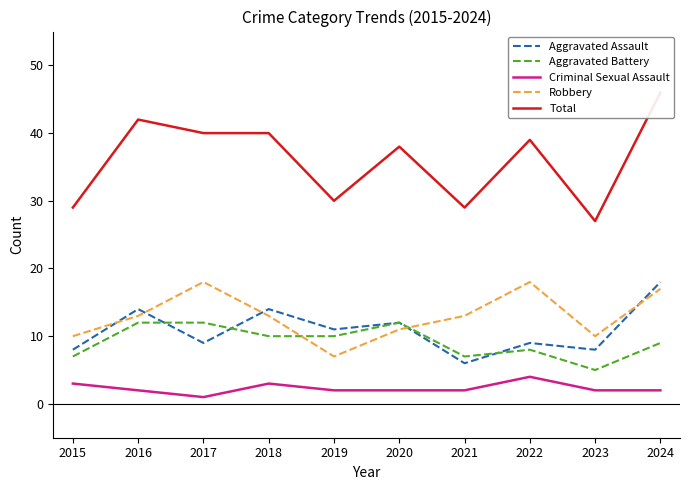

Between 2020 and 2024, which is larger?

2024